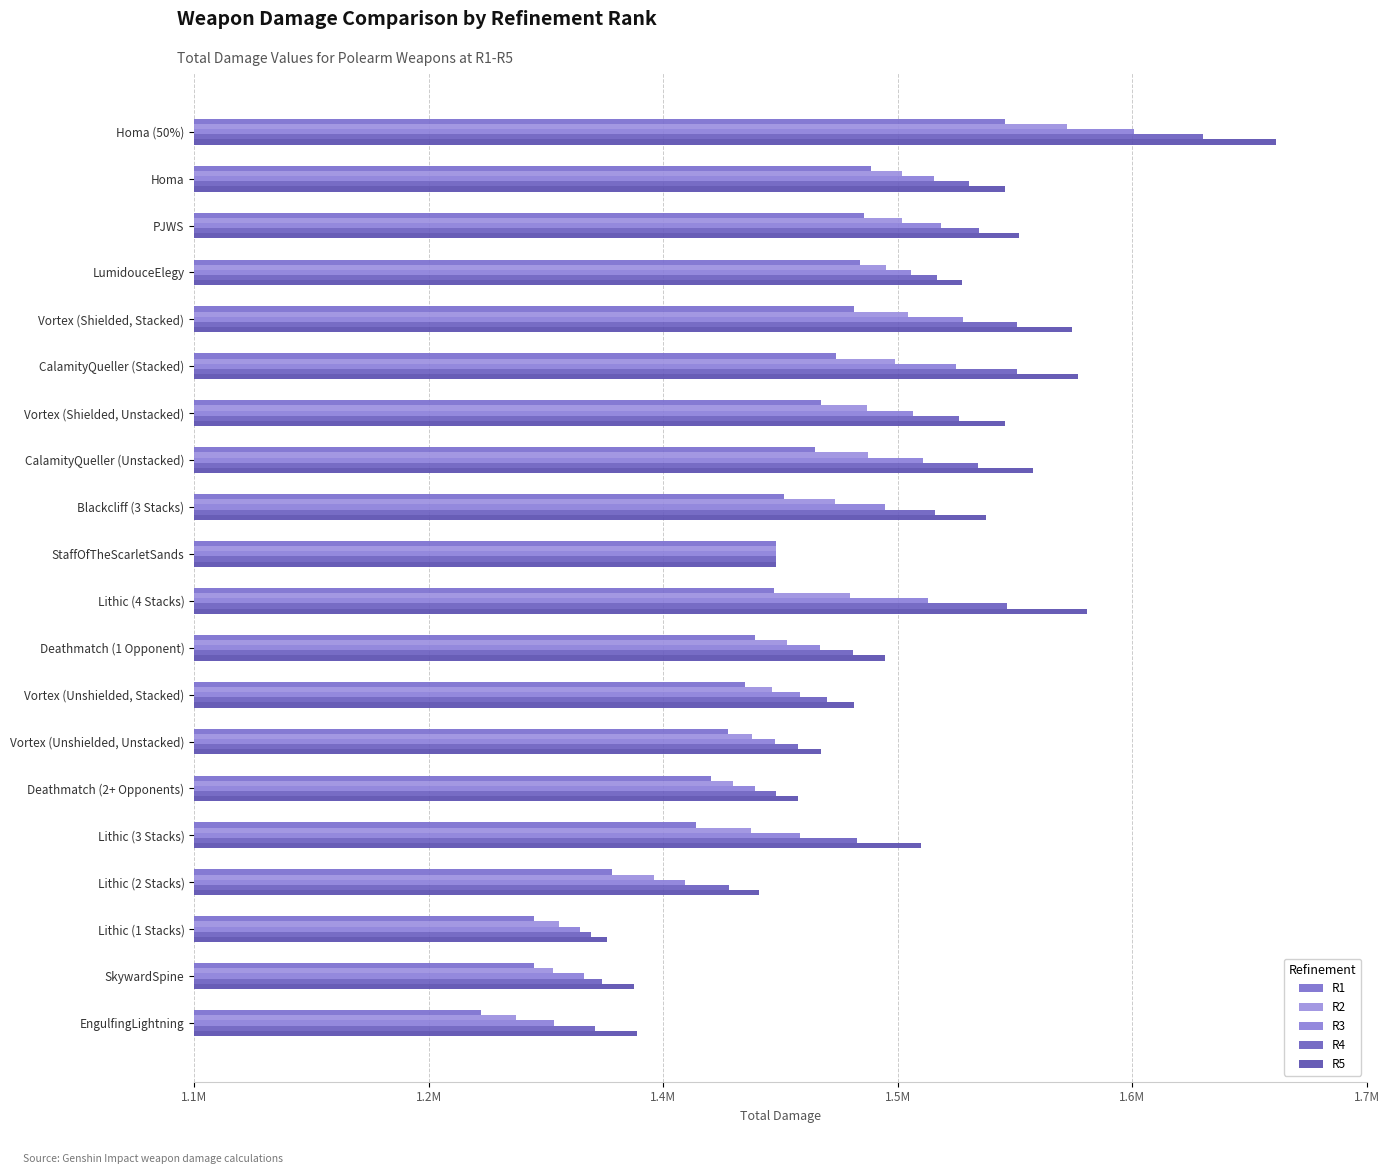

Which series has the largest total across all categories?

R5